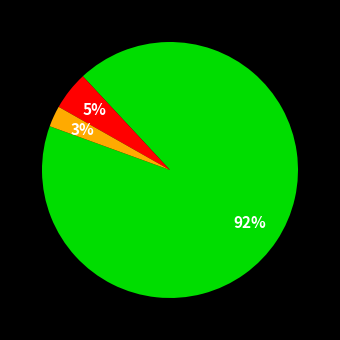

To the nearest percent, what is the average slice percentage?

33%